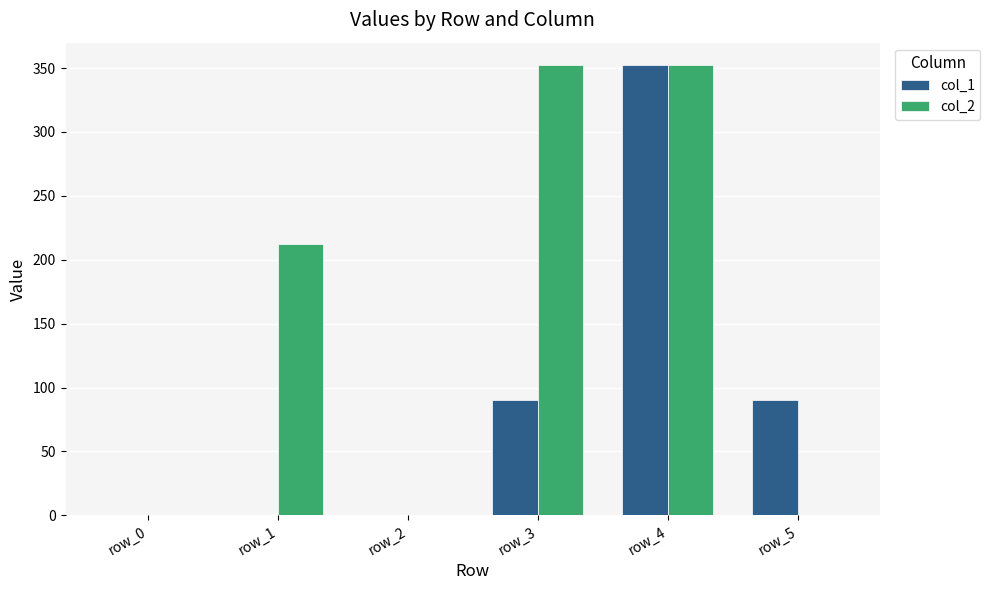

What is the greatest value displayed?

352.3